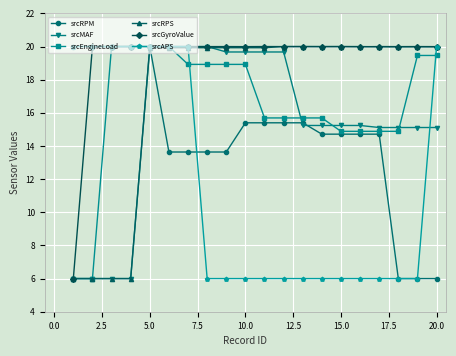

How many distinct data groups are displayed?

6